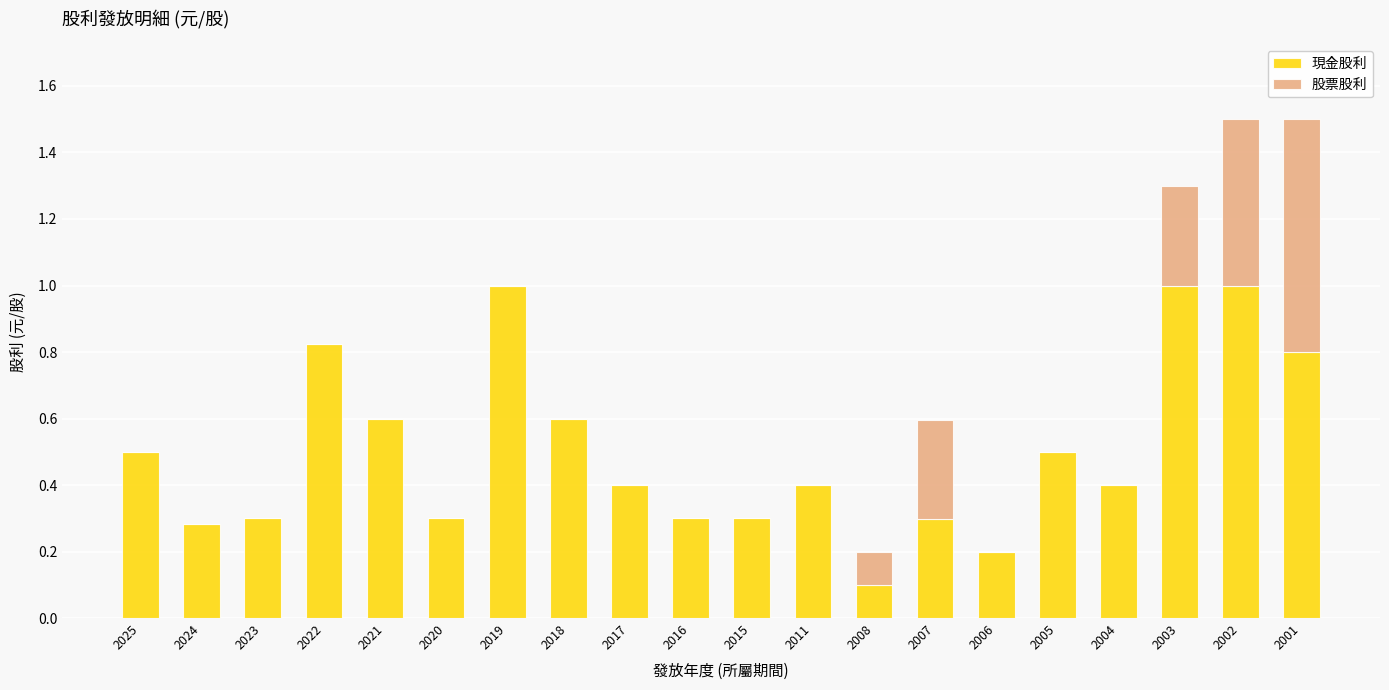

The 現金股利 series shows 1.0 at 2021. True or false?

False